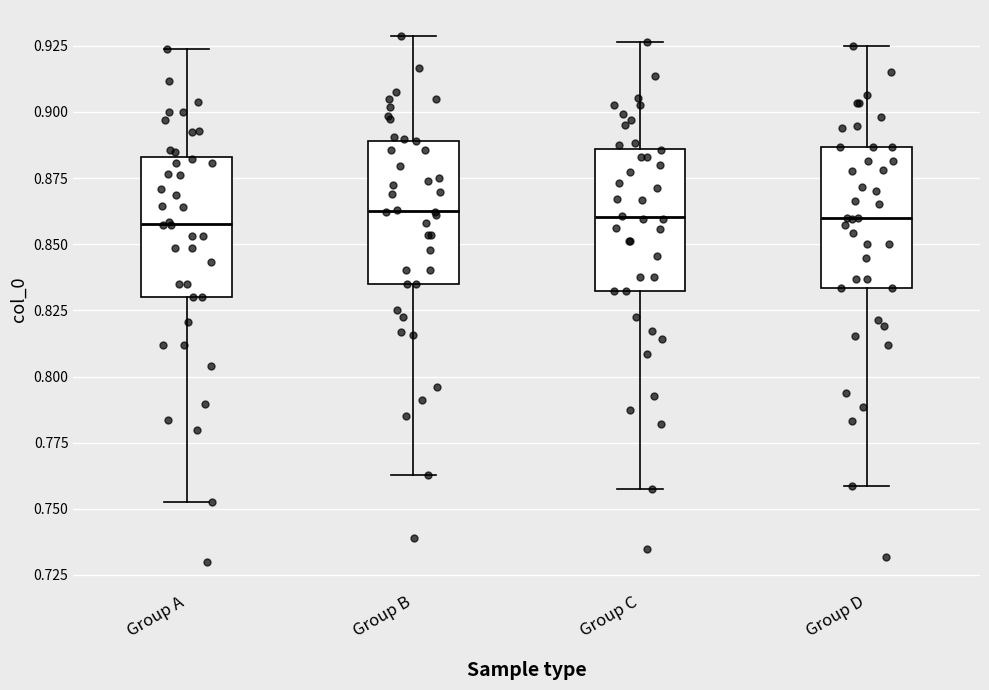

Where does the upper whisker of the box for Group B end on the y-axis? The values are not printed on the chart, so give them approximately, as read against the axis.

0.930